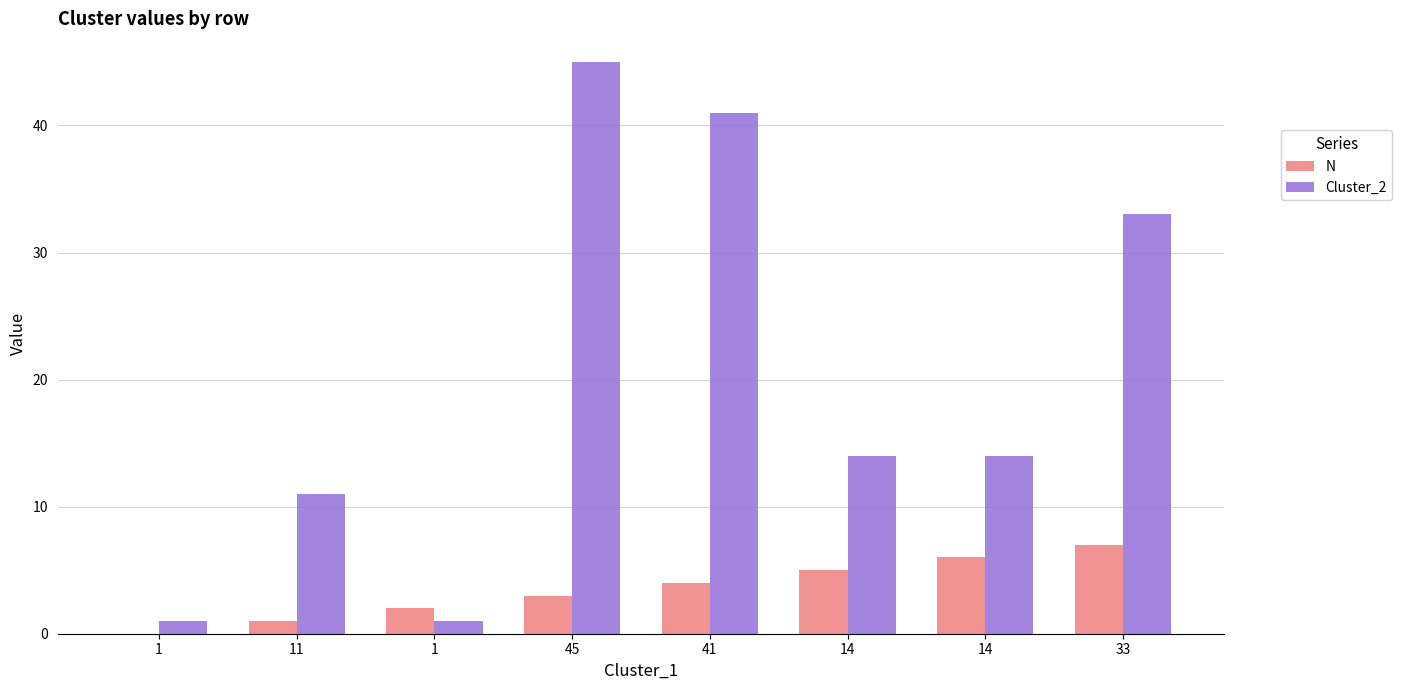

What is the sum of all N values?

28